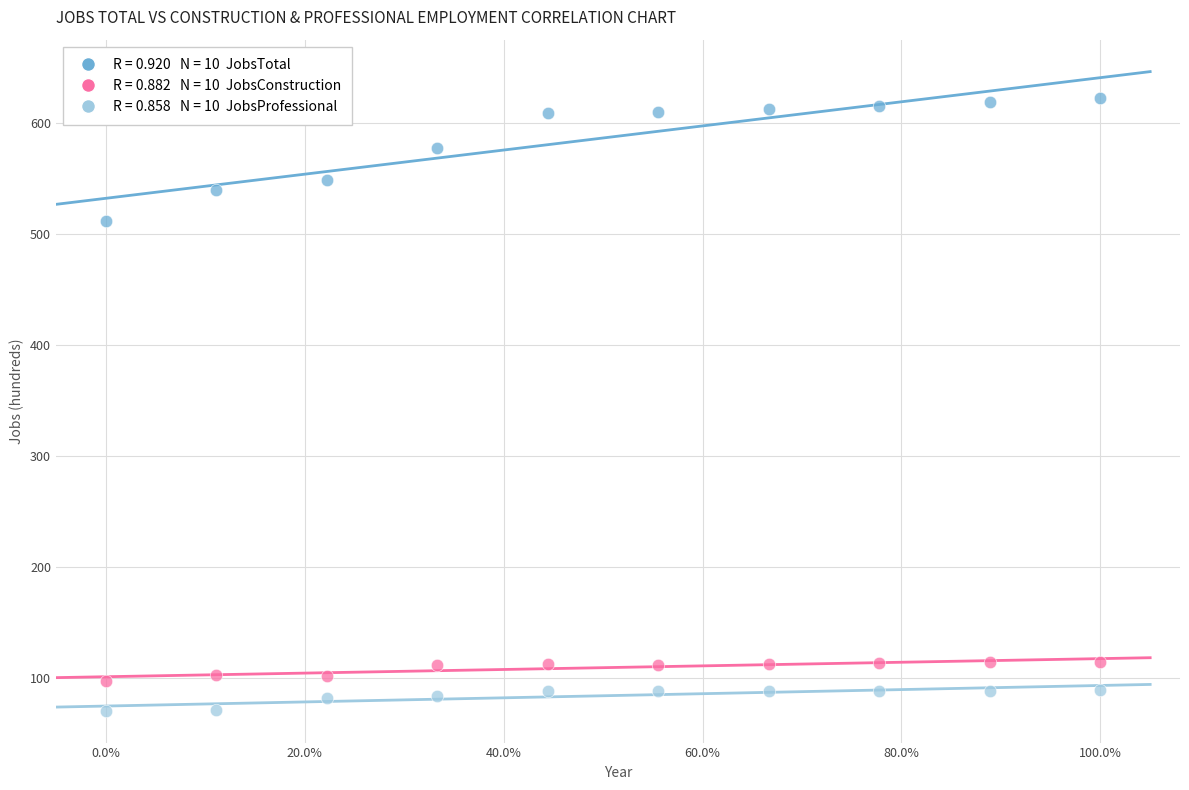

Across all data points, what is the range of Y values (max minus min)?

552